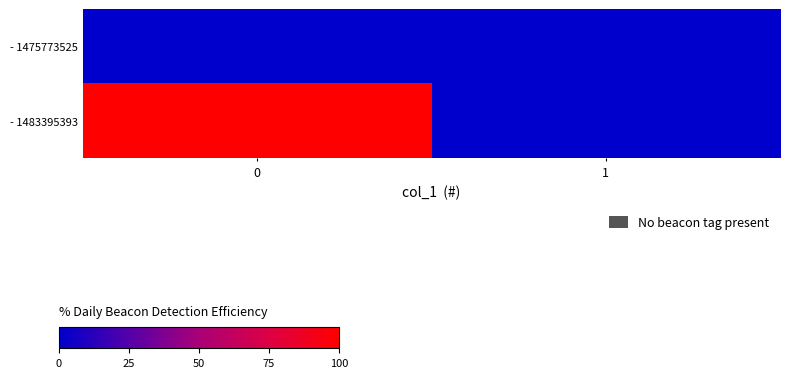

List the series in order of their overall mean, lowest first.

row_0, row_1